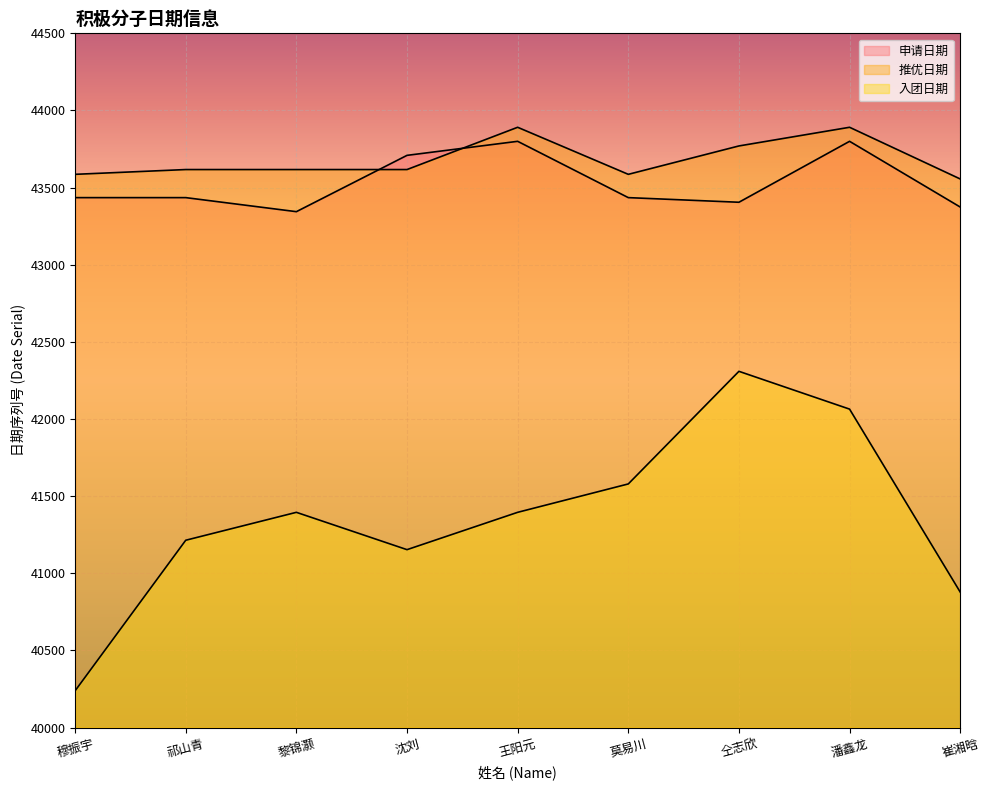

What is the value of the 推优日期 point at the 7th from the left?

43770